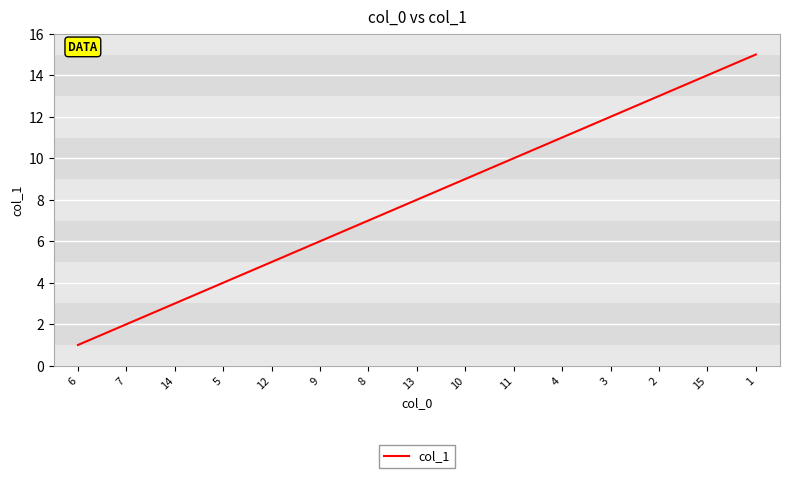

What is the average value?

8